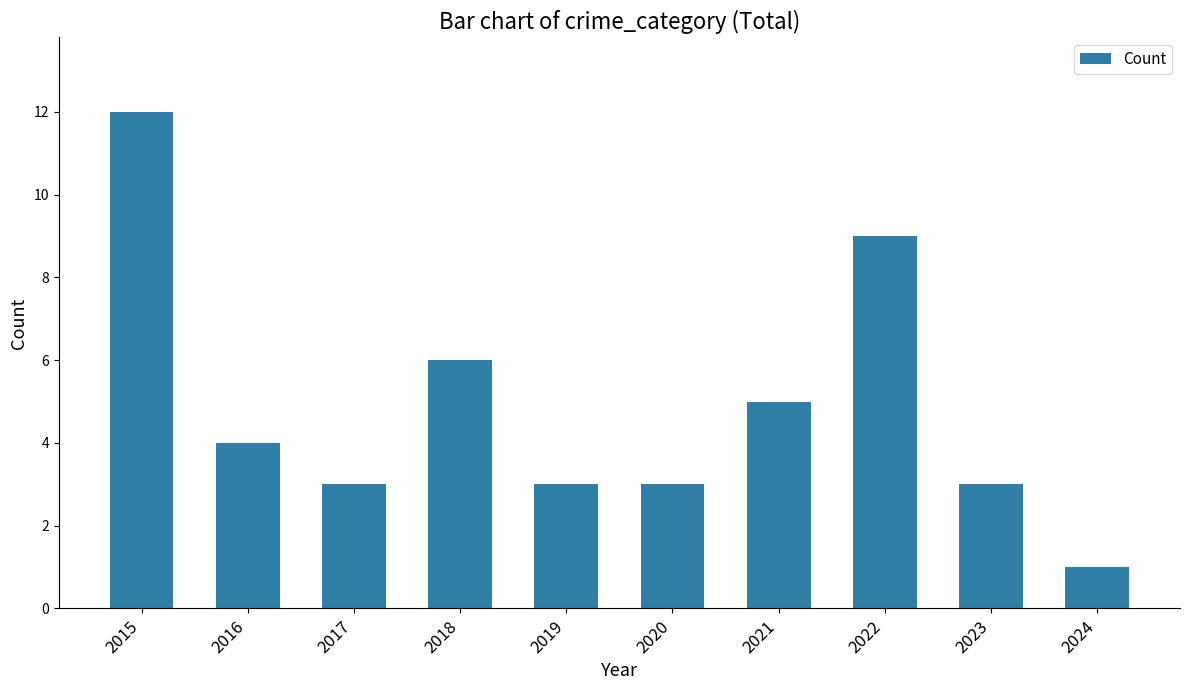

What is the smallest value displayed?

1